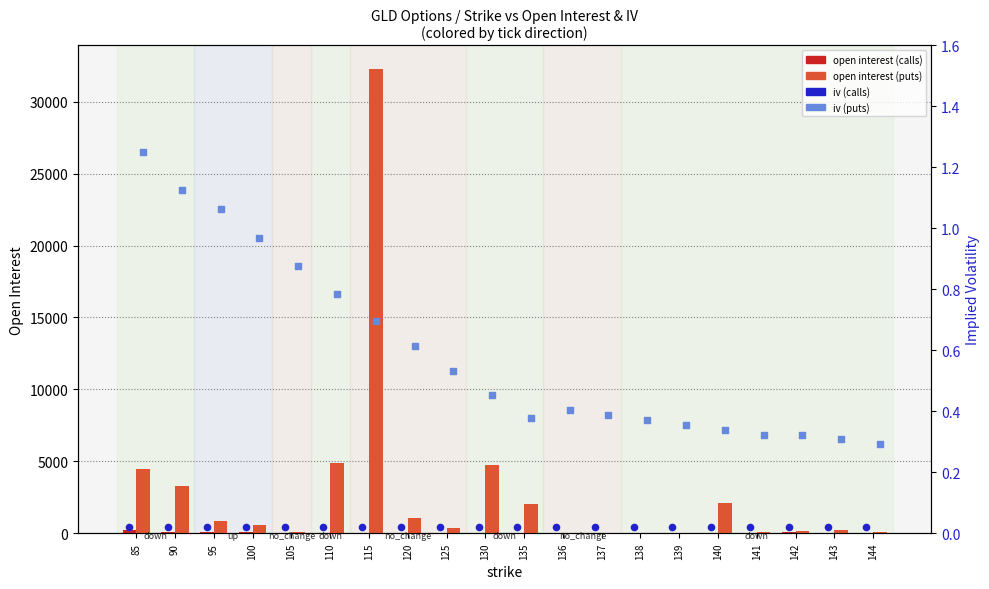

At which category is the sum across all series the highest?

115